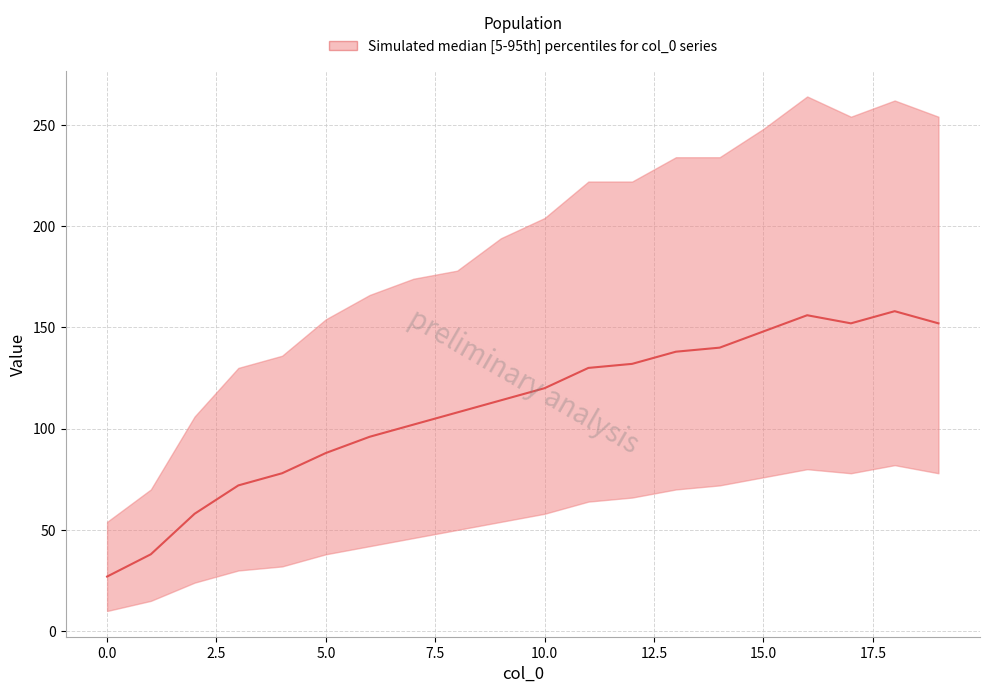

Rank the categories by median value from highest to lowest.

18, 16, 17, 19, 15, 14, 13, 12, 11, 10, 9, 8, 7, 6, 5, 4, 3, 2, 1, 0